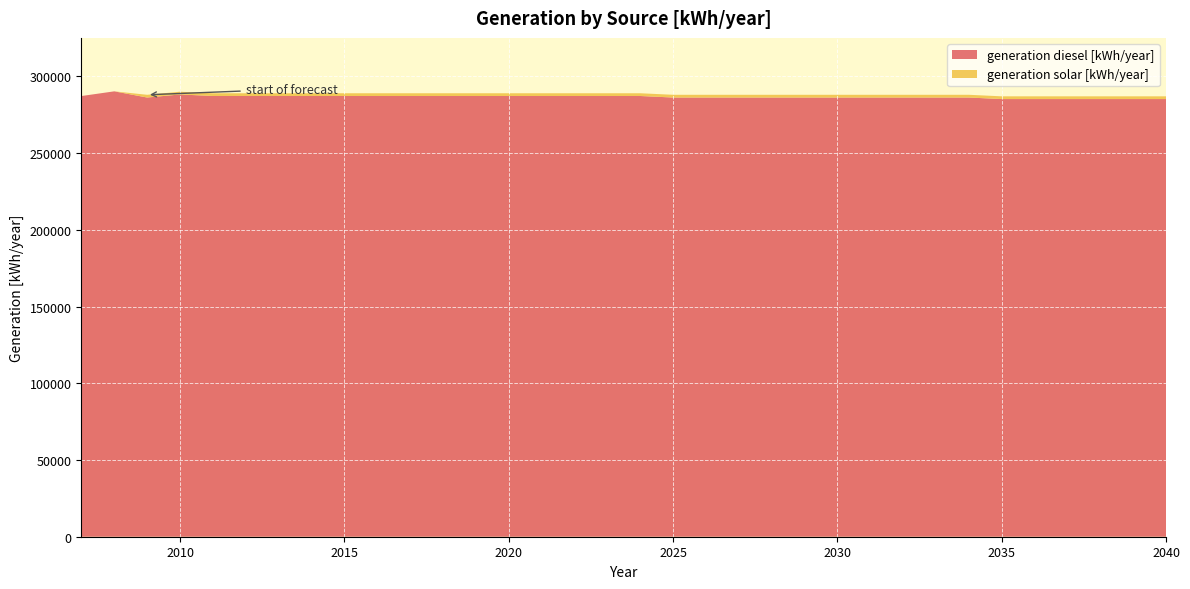

Reading left to right, extract all data points from this chart.

generation diesel [kWh/year]: 287188	290249	286218	288218	287218	287218	287218	287218	287218	287218	287218	287218	287218	287218	287218	287218	287218	287218	286218	286218	286218	286218	286218	286218	286218	286218	286218	286218	285218	285218	285218	285218	285218	285218
generation solar [kWh/year]: 0	0	1782	1782	1782	1782	1782	1782	1782	1782	1782	1782	1782	1782	1782	1782	1782	1782	1782	1782	1782	1782	1782	1782	1782	1782	1782	1782	1782	1782	1782	1782	1782	1782